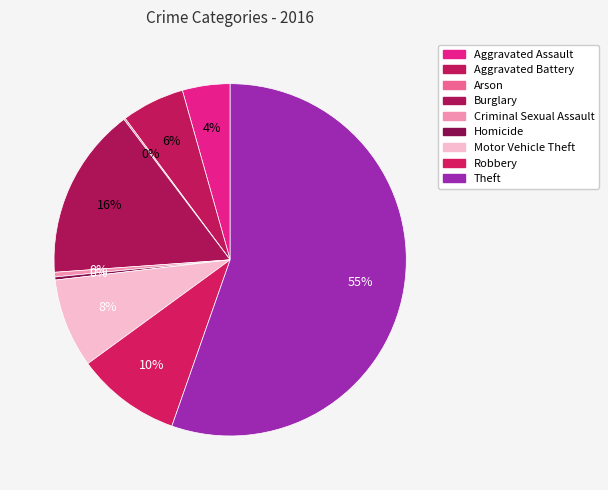

True or false: Aggravated Assault accounts for 1% of the total.

False